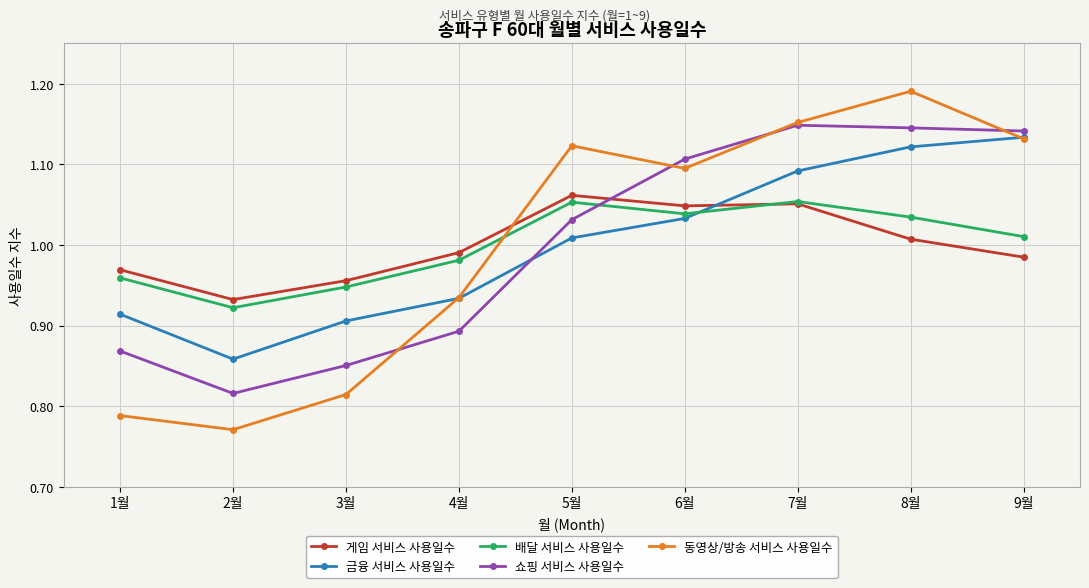

What position from the right is 5월?

5